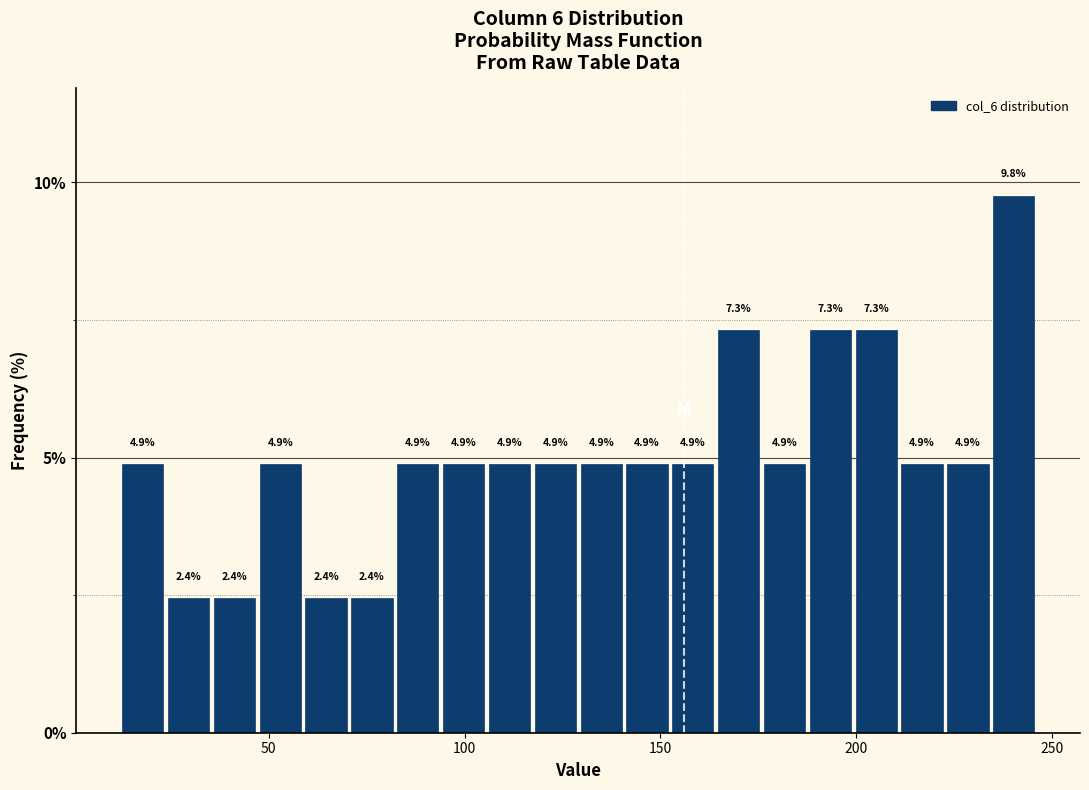

Around what value on the x-axis is the tallest bar? Give the approximate position of its centre, as read against the axis.

240